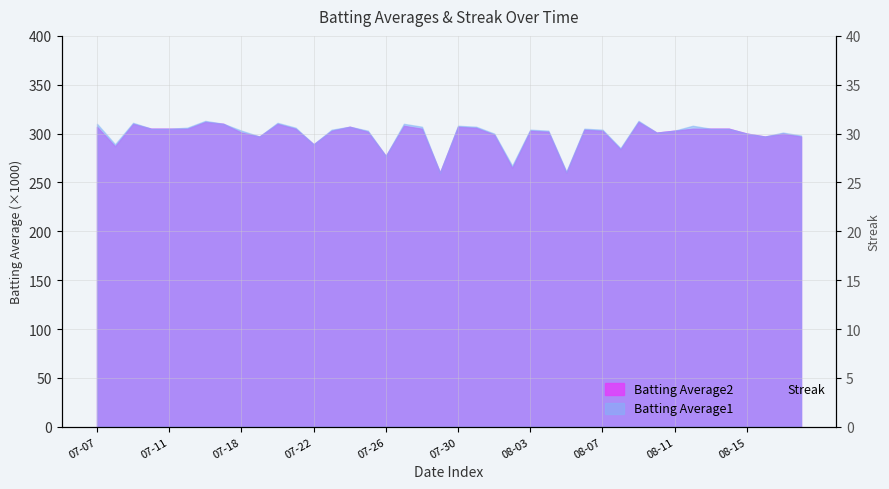

What is the label of the 31st point from the left?

30